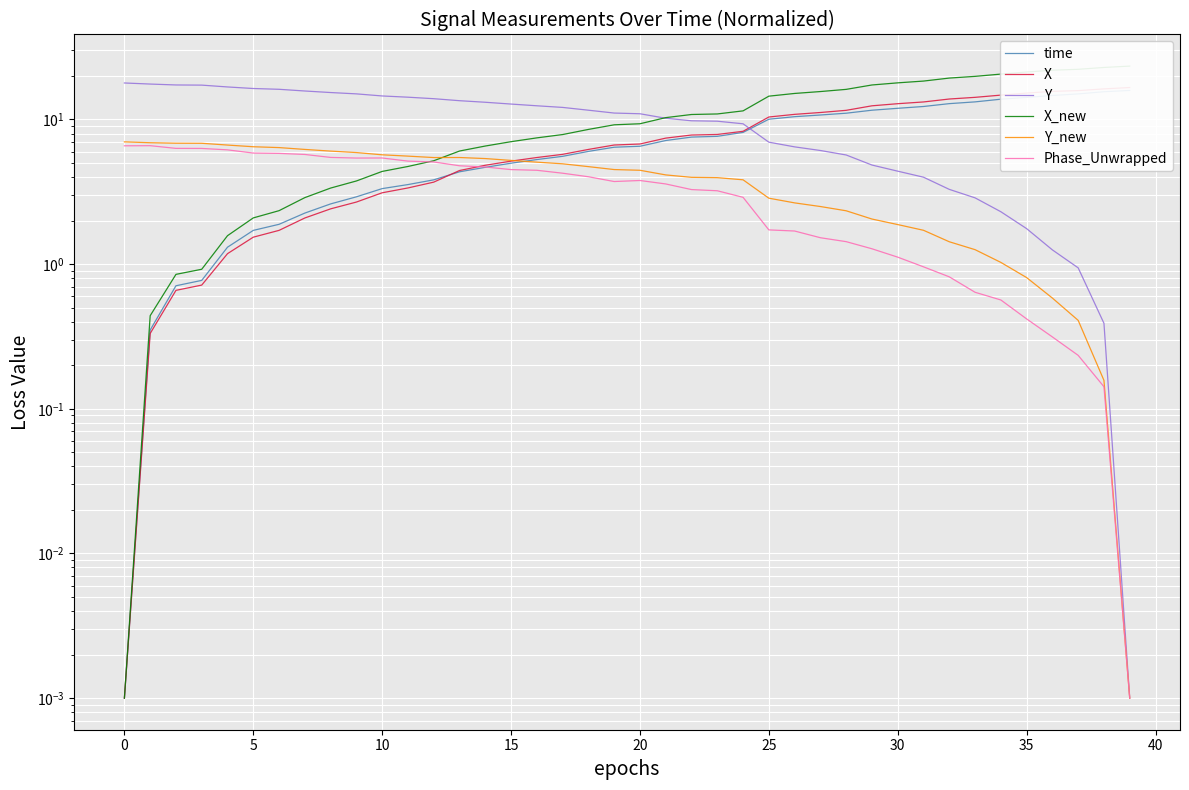

Count the number of categories in the chart.

40